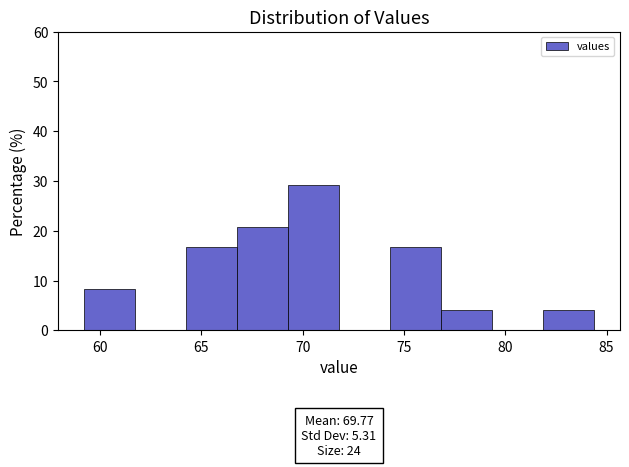

Which range on the x-axis has the tallest bar?

69.5 to 72.0